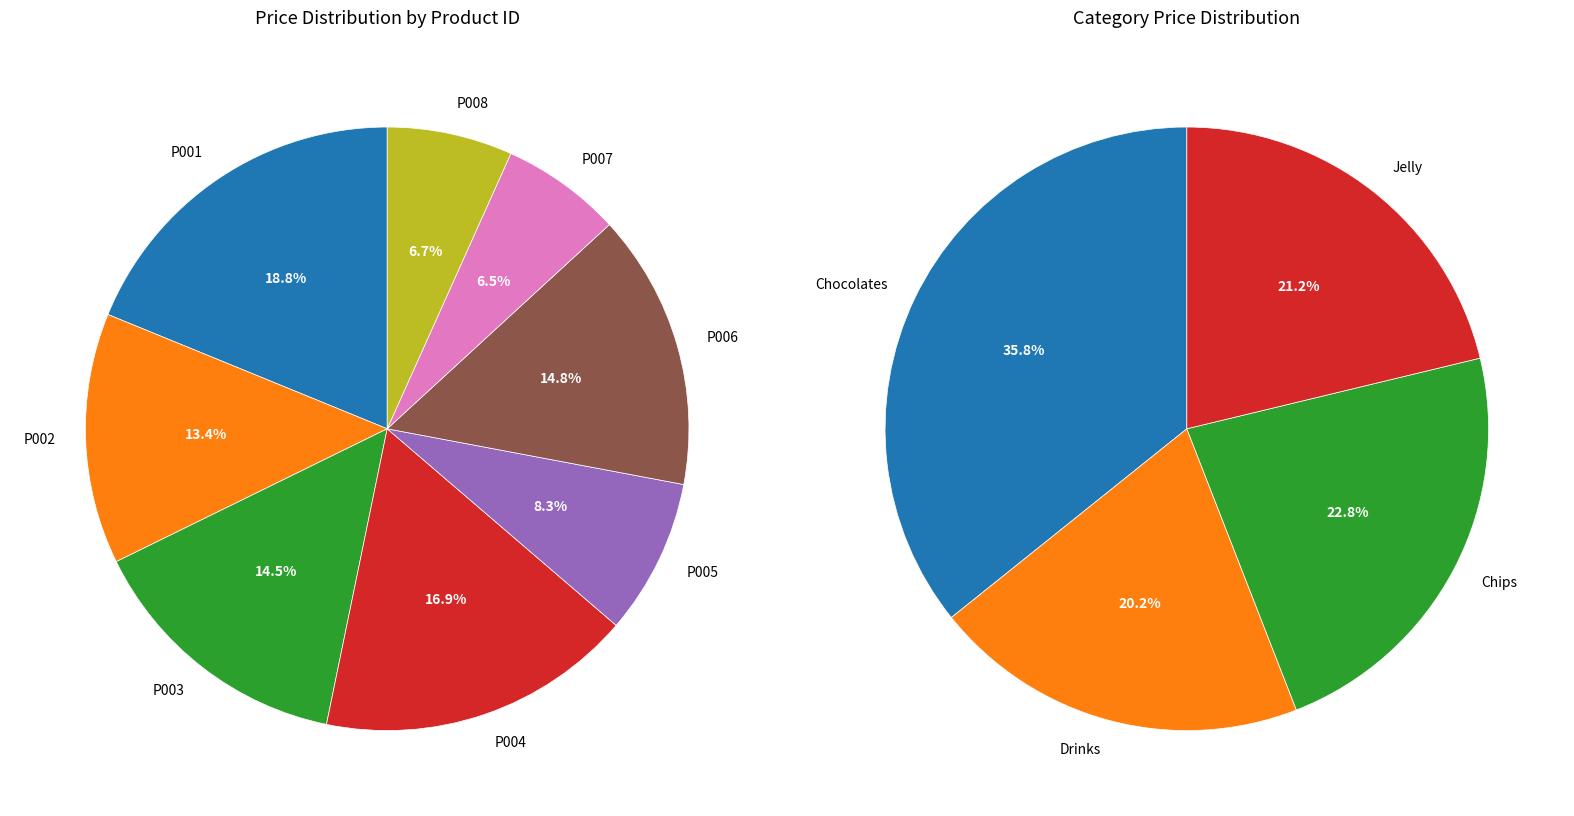

What percentage is the P003 slice, to the nearest percent?

15%